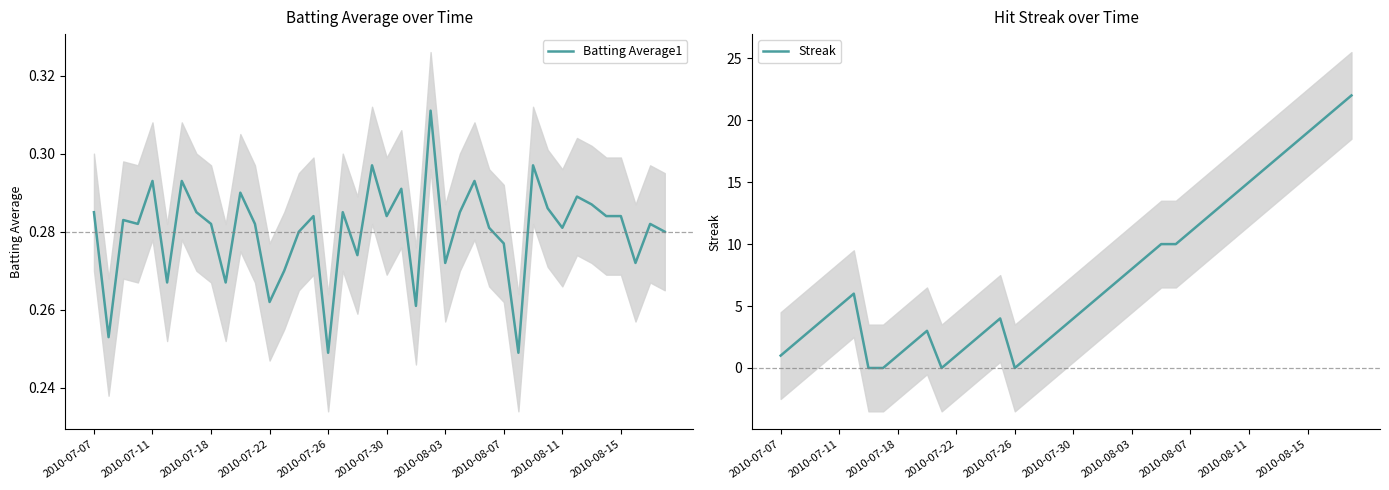

Reading left to right, what are all the values shown in this chart?

Batting Average1: 0.3	0.3	0.3	0.3	0.3	0.3	0.3	0.3	0.3	0.3	0.3	0.3	0.3	0.3	0.3	0.3	0.2	0.3	0.3	0.3	0.3	0.3	0.3	0.3	0.3	0.3	0.3	0.3	0.3	0.2	0.3	0.3	0.3	0.3	0.3	0.3	0.3	0.3	0.3	0.3
Streak: 1.0	2.0	3.0	4.0	5.0	6.0	0.0	0.0	1.0	2.0	3.0	0.0	1.0	2.0	3.0	4.0	0.0	1.0	2.0	3.0	4.0	5.0	6.0	7.0	8.0	9.0	10.0	10.0	11.0	12.0	13.0	14.0	15.0	16.0	17.0	18.0	19.0	20.0	21.0	22.0